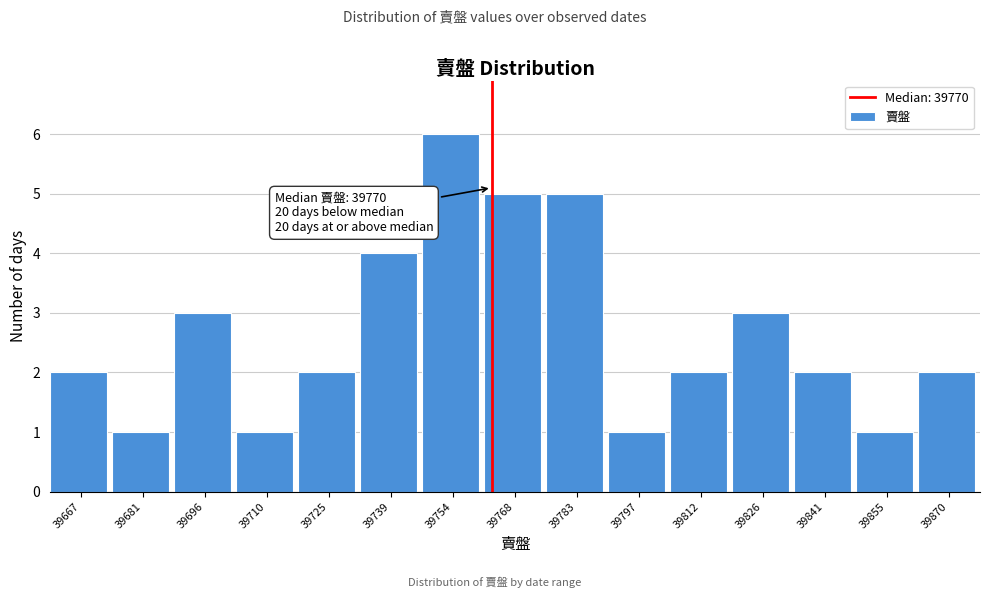

Reading right to left, what are all the values shown in this chart?

39870=2	39855=1	39841=2	39826=3	39812=2	39797=1	39783=5	39768=5	39754=6	39739=4	39725=2	39710=1	39696=3	39681=1	39667=2